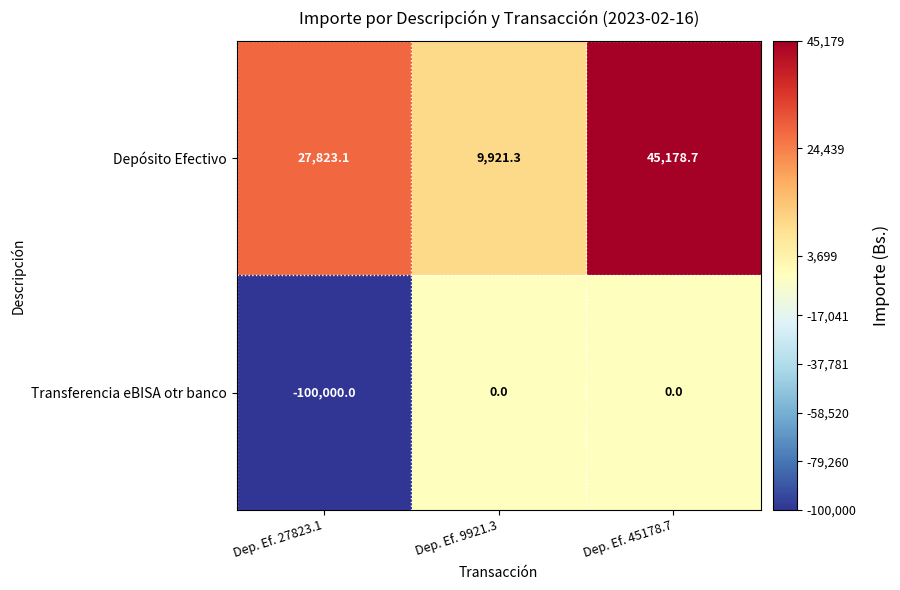

At which label is Depósito Efectivo closest to 27550?

Dep. Ef. 27823.1